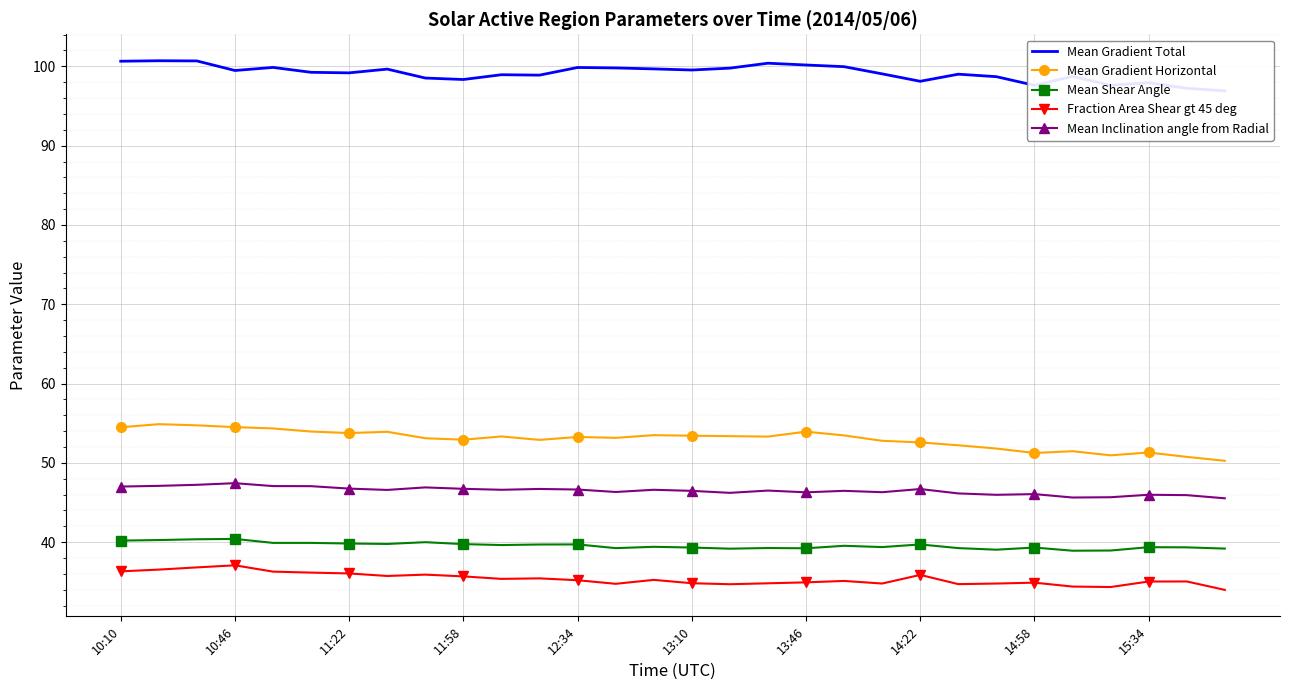

What is the highest value of the Mean Gradient Horizontal series?

54.9